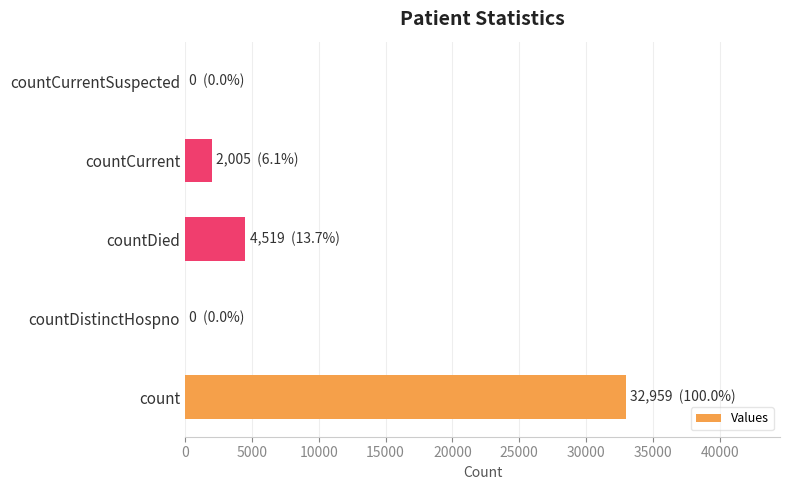

What is the change in value from countDistinctHospno to countDied?

+4519